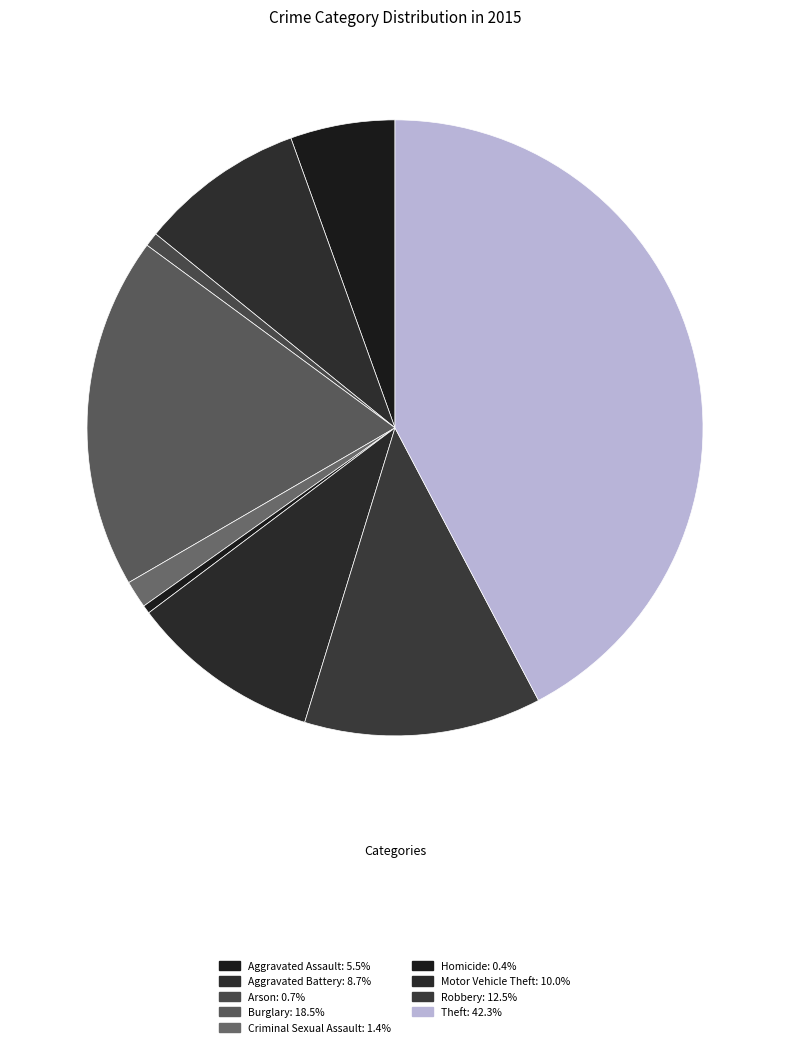

Is it true that Robbery is 25% of the pie?

False